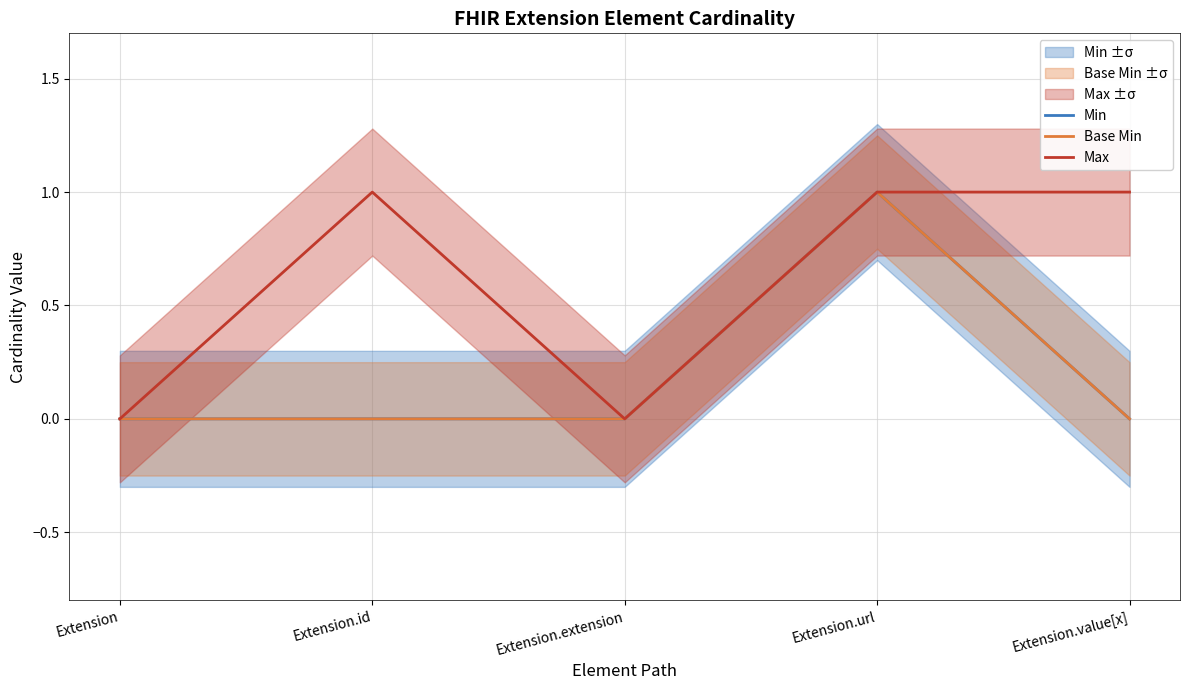

Reading left to right, what are all the values shown in this chart?

Min: 0	0	0	1	0
Base Min: 0	0	0	1	0
Max: 0	1	0	1	1